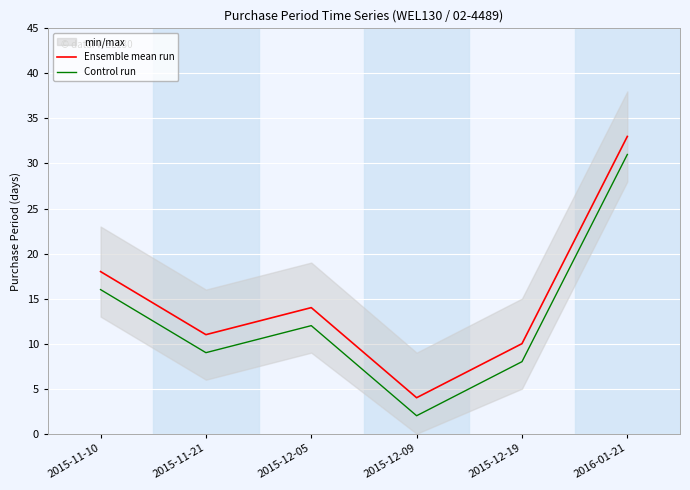

What is the sum of all Ensemble mean run values?

90